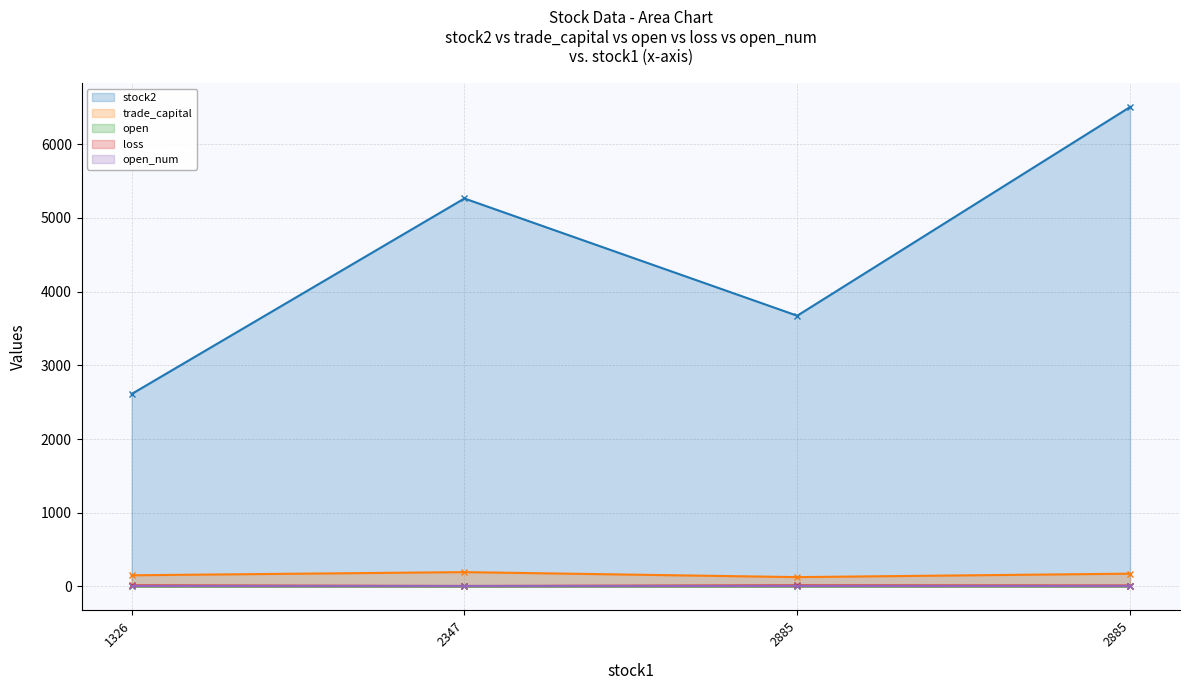

List the labels in order of open_num (line) value, smallest first.

1326, 2347, 2885, 2885